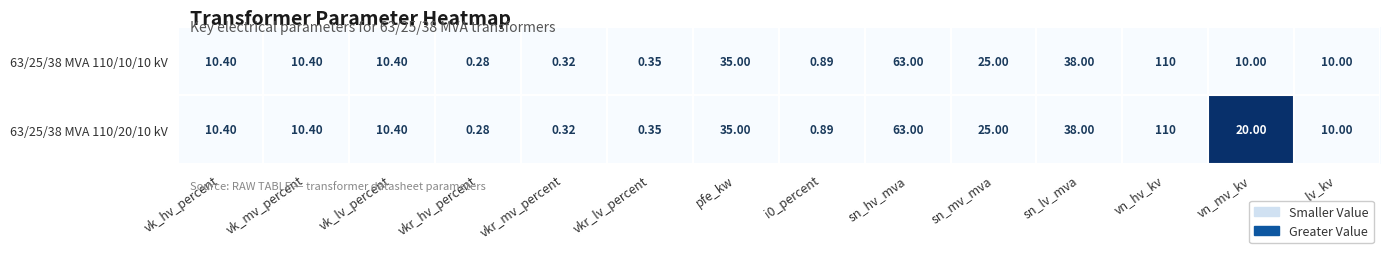

At which category does the chart reach its minimum across all series?

vkr_hv_percent